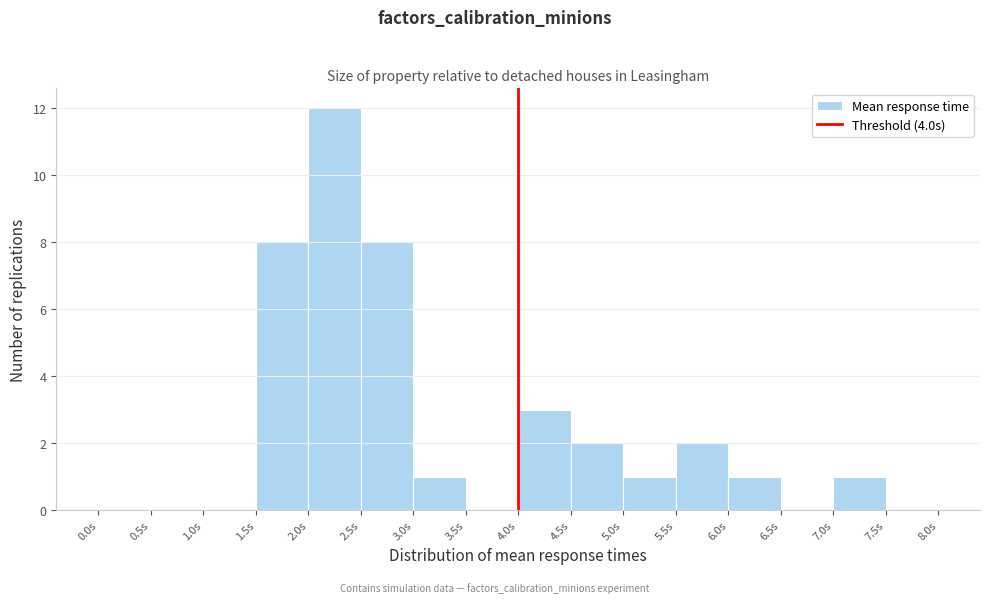

Reading left to right, list every bar in this chart as the range it spans on the x-axis followed by its height. The values are not printed on the chart, so give them approximately, as read against the axis.

0.0 to 0.5: 0
0.5 to 1.0: 0
1.0 to 1.5: 0
1.5 to 2.0: 8
2.0 to 2.5: 12
2.5 to 3.0: 8
3.0 to 3.5: 1
3.5 to 4.0: 0
4.0 to 4.5: 3
4.5 to 5.0: 2
5.0 to 5.5: 1
5.5 to 6.0: 2
6.0 to 6.5: 1
6.5 to 7.0: 0
7.0 to 7.5: 1
7.5 to 8.0: 0